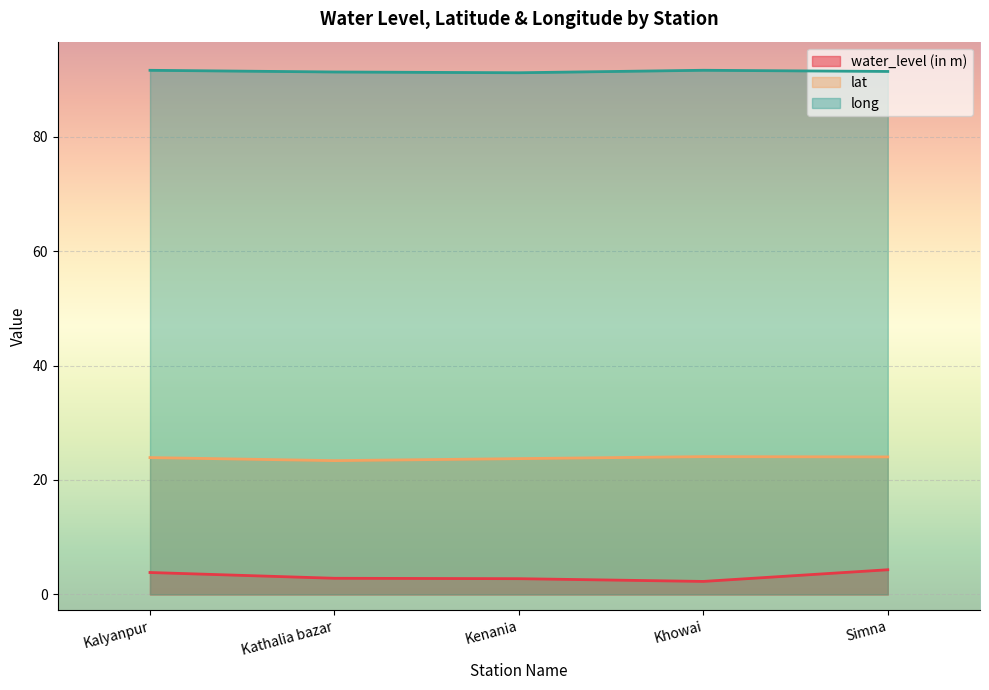

How many lines are shown in the chart?

3